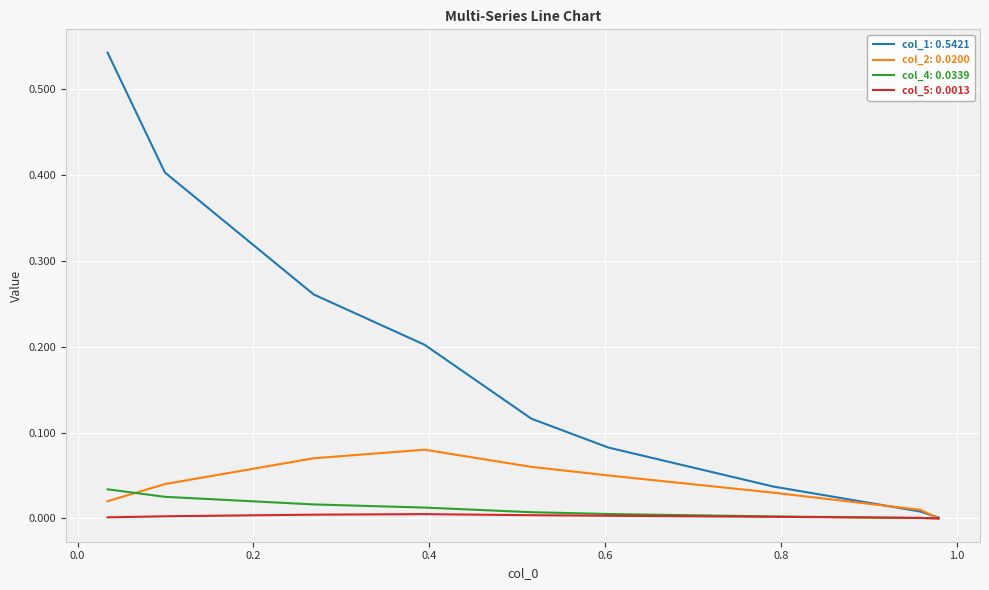

What are all the series names shown in the legend?

col_1, col_2, col_4, col_5